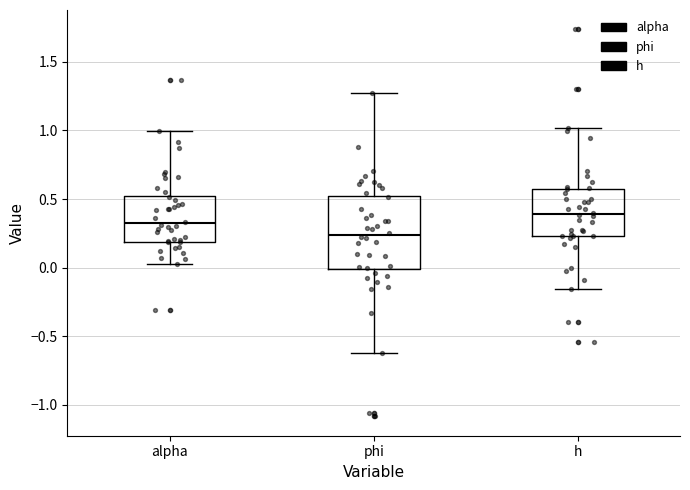

Which box is the tallest, from its lower edge to its upper edge?

phi